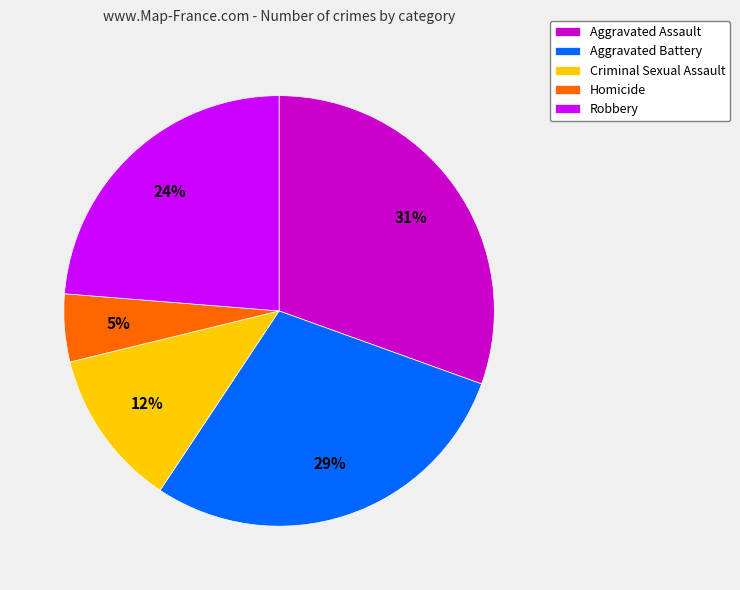

What percentage is the Aggravated Battery slice, to the nearest percent?

29%